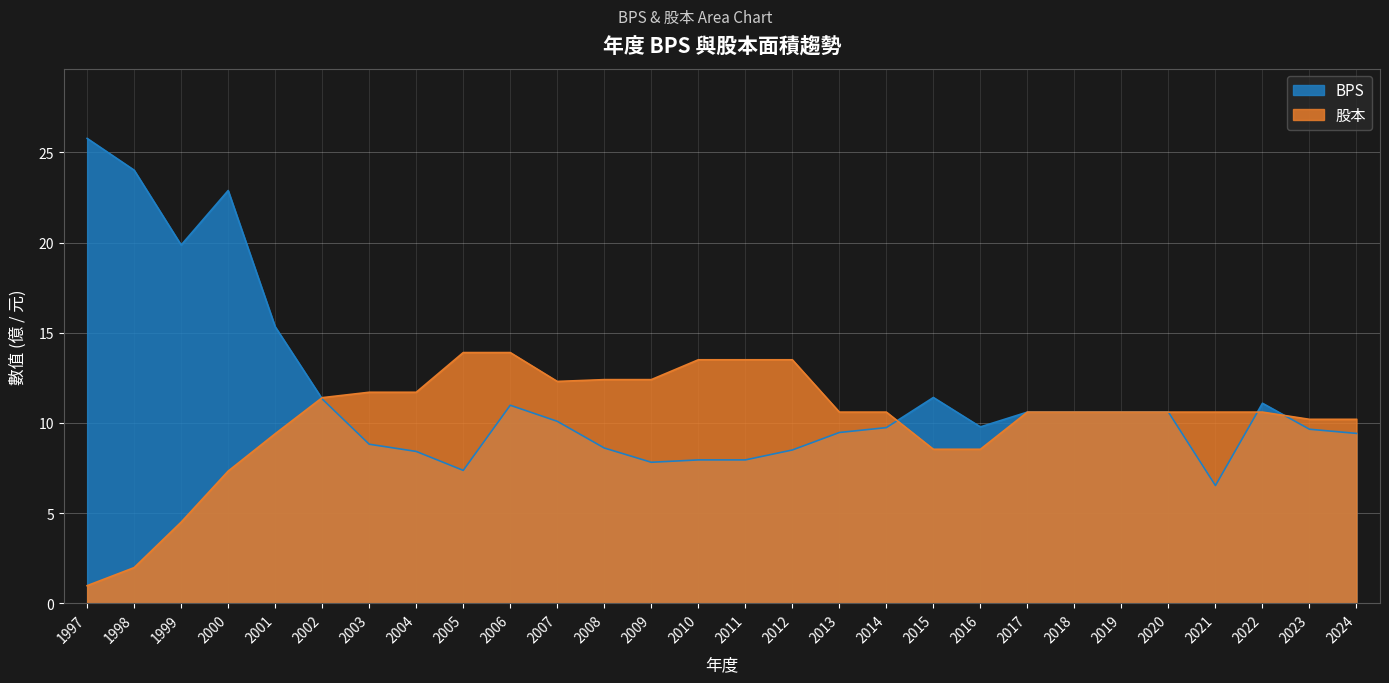

How many lines are shown in the chart?

2